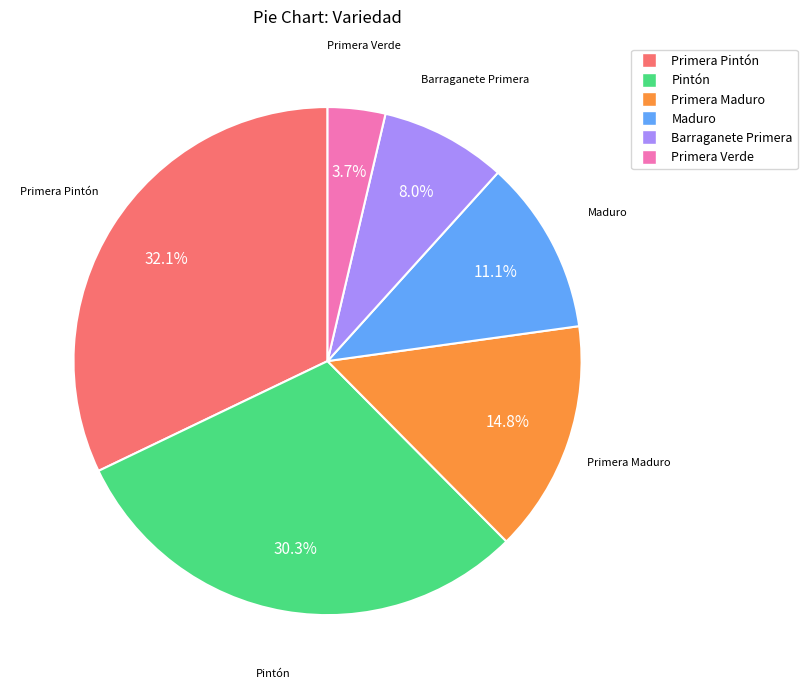

Is there a majority slice in this chart?

No